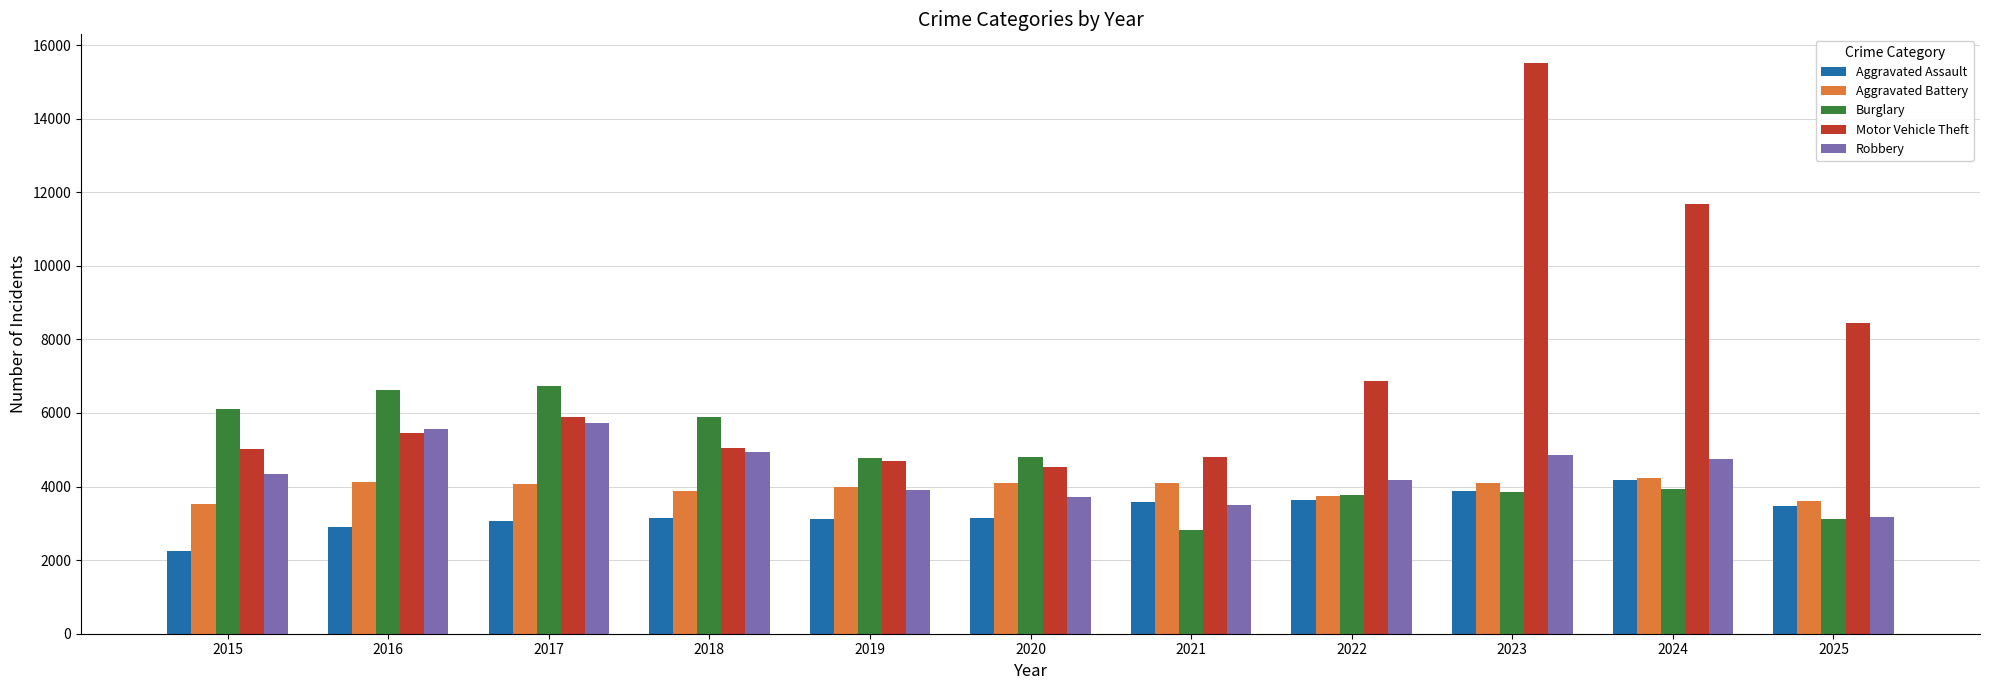

At 2015, list the series in order from smallest to largest.

Aggravated Assault, Aggravated Battery, Robbery, Motor Vehicle Theft, Burglary